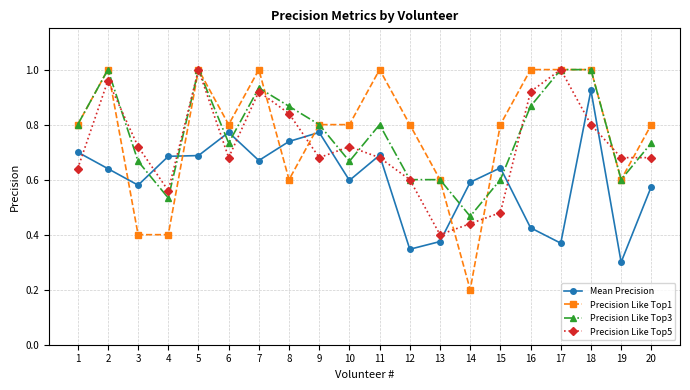

Which series changed the most between 2 and 16?

Mean Precision